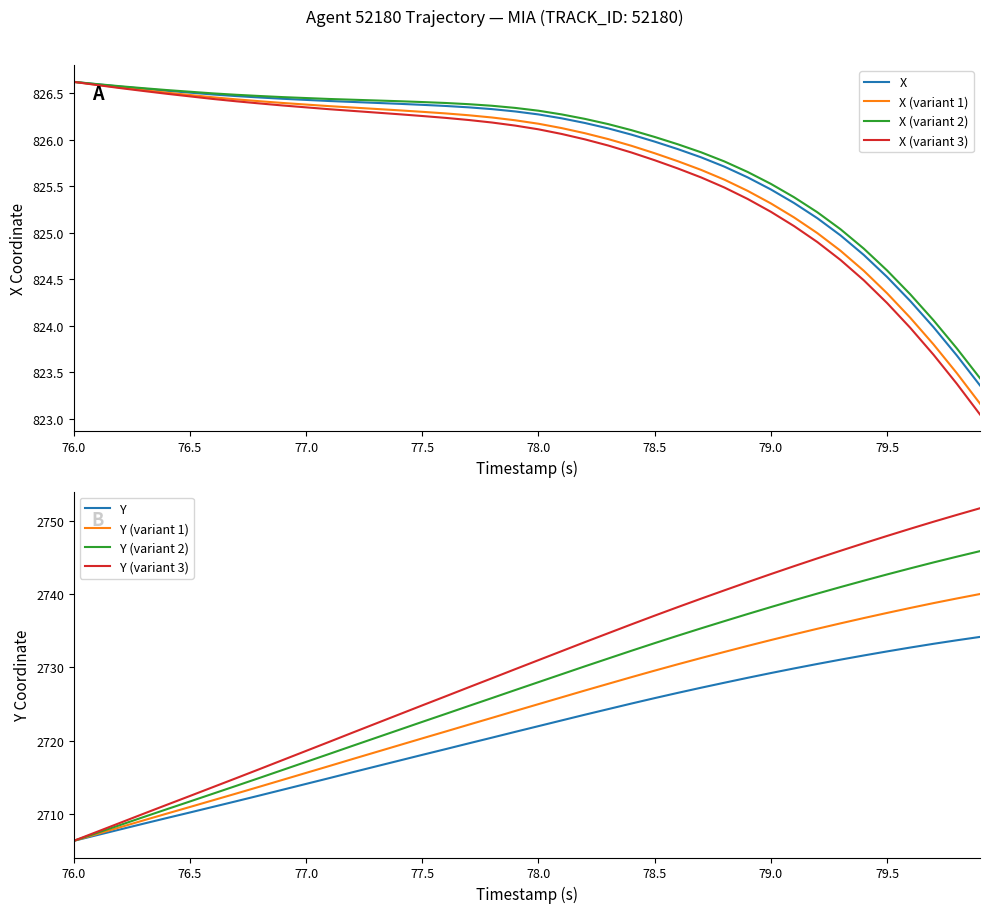

Which series has the largest range (max minus min)?

Y